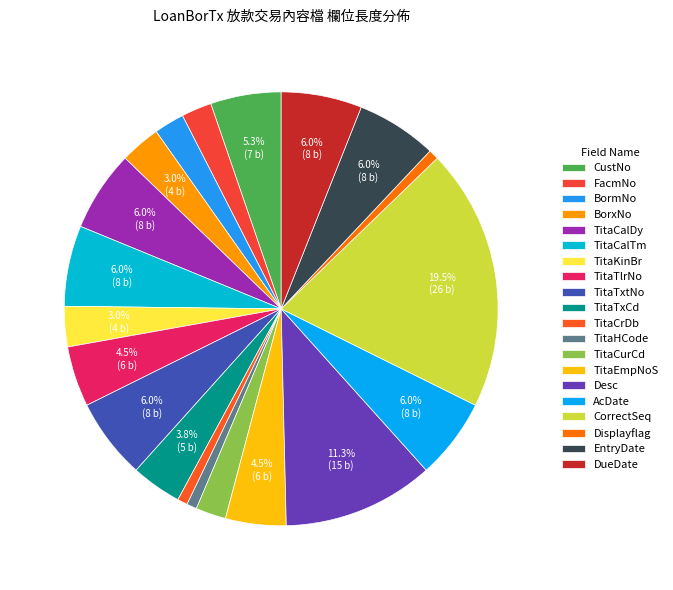

To the nearest percent, what is the combined percentage of BormNo and Displayflag?

3%